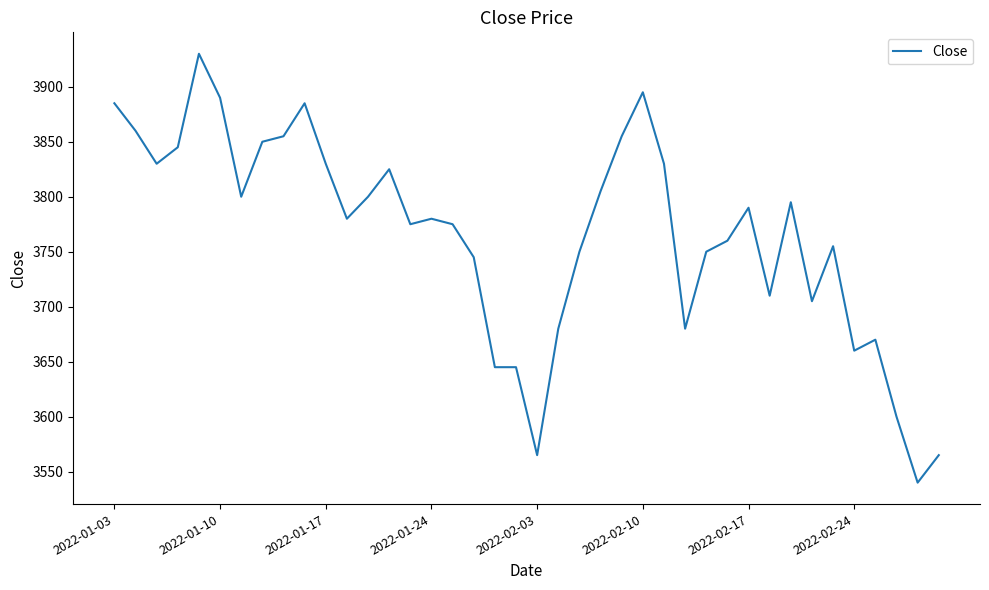

What is the greatest value displayed?

3930